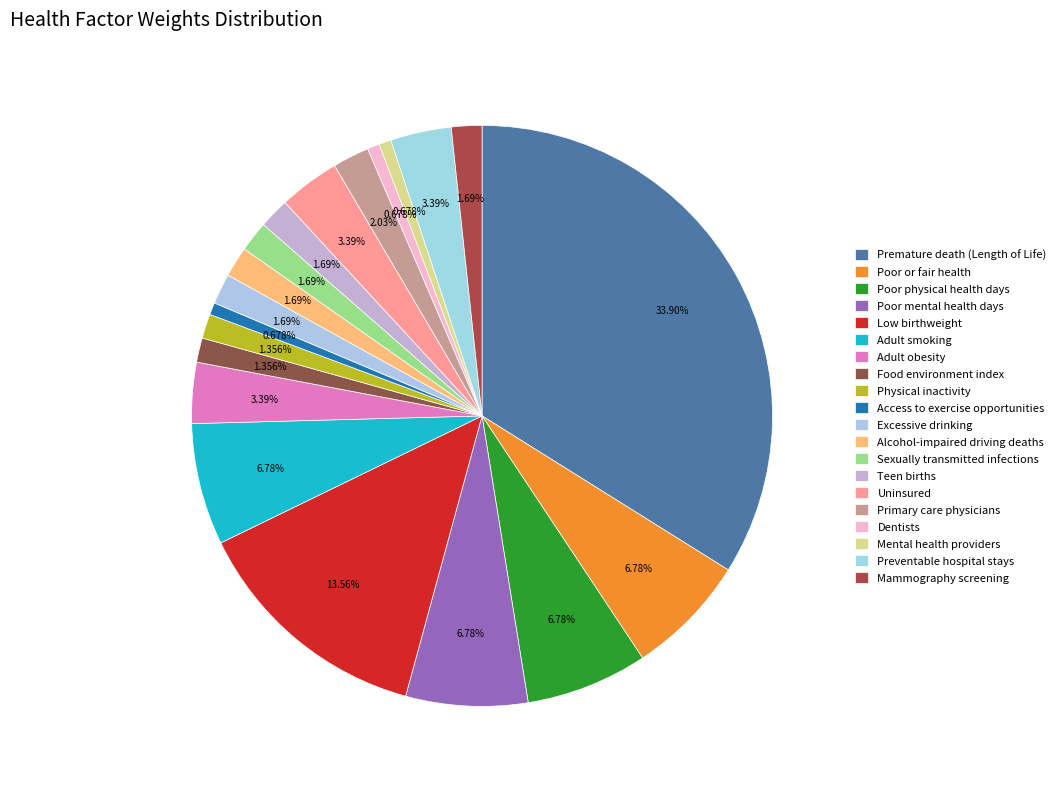

Which slice is the largest?

Premature death (Length of Life)